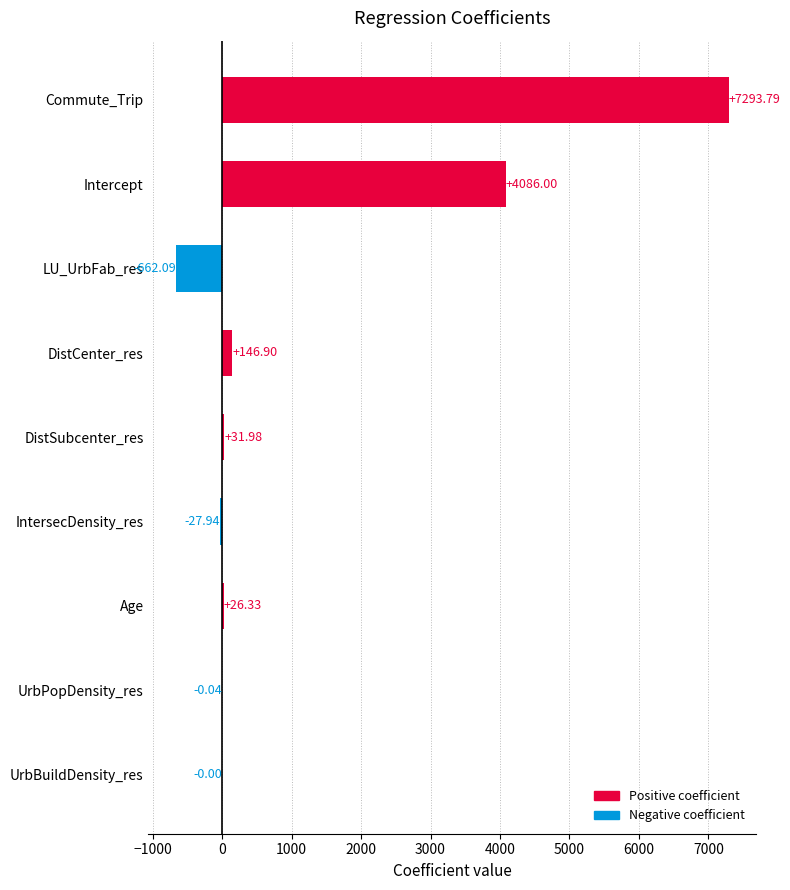

At which label is the value closest to 3315?

Intercept